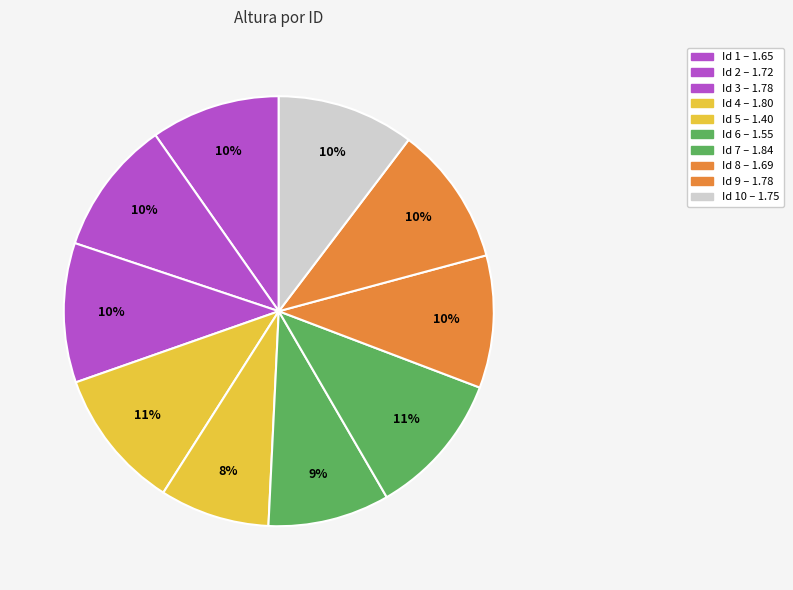

How many segments does this pie chart have?

10